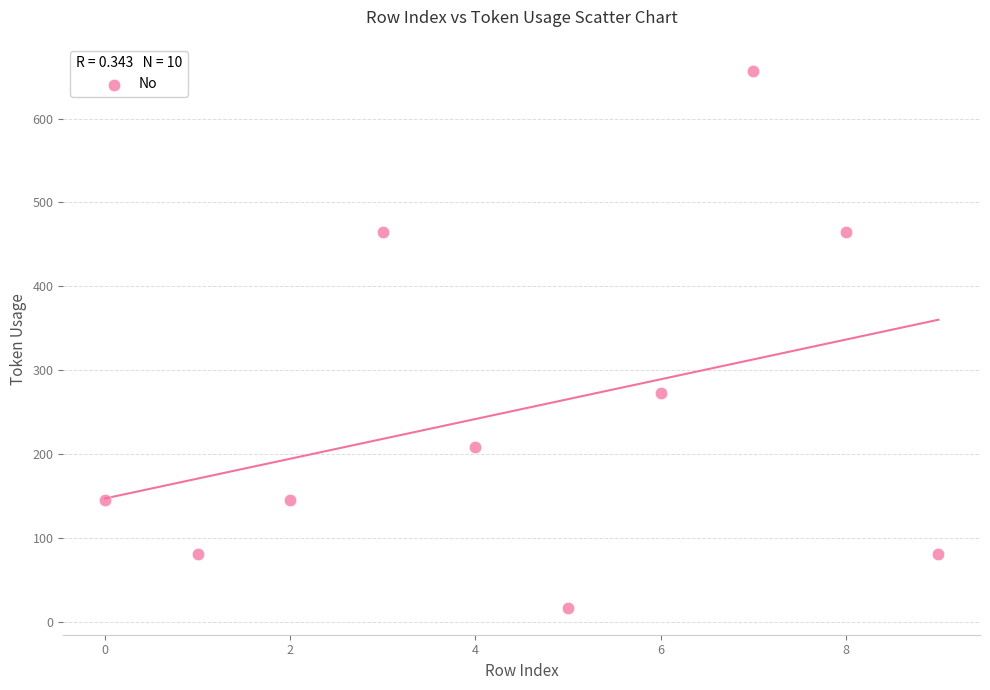

What Y value in the scatter plot is closest to 337?

273